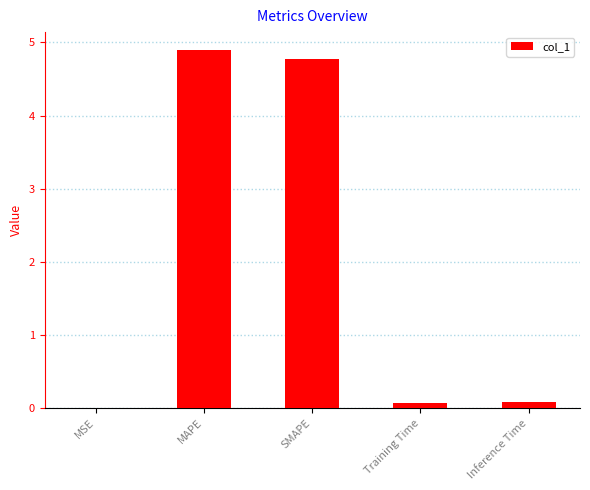

What value does the data have at MAPE?

4.9